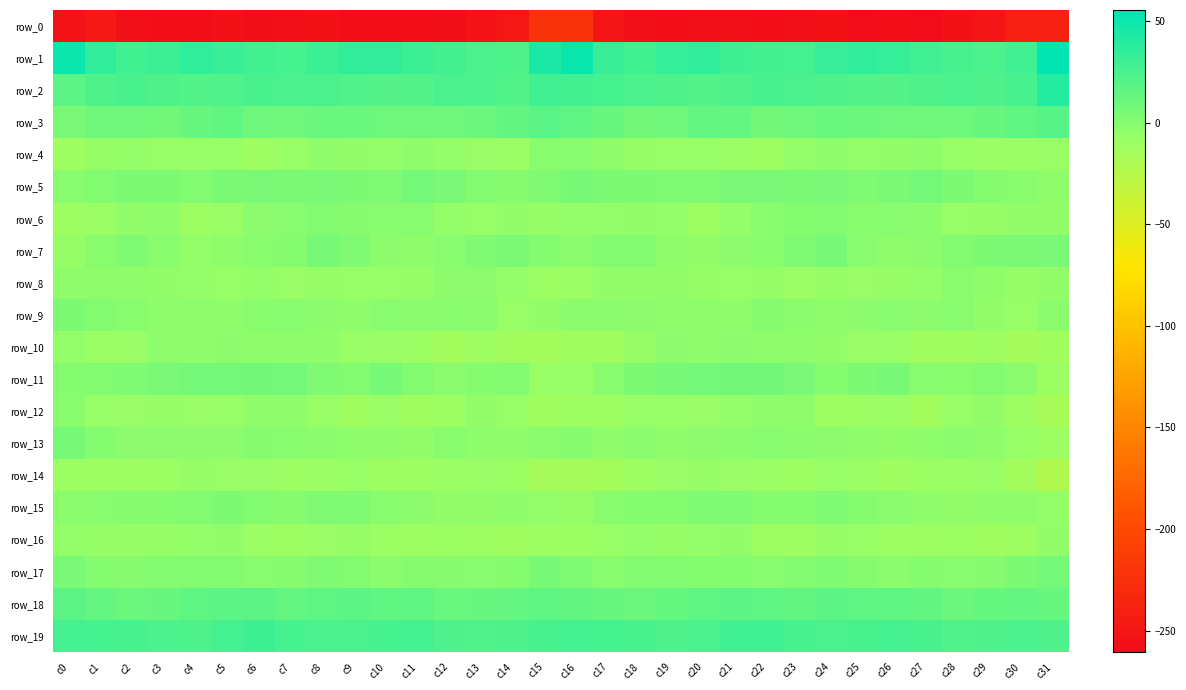

Which series has the largest range (max minus min)?

row_0